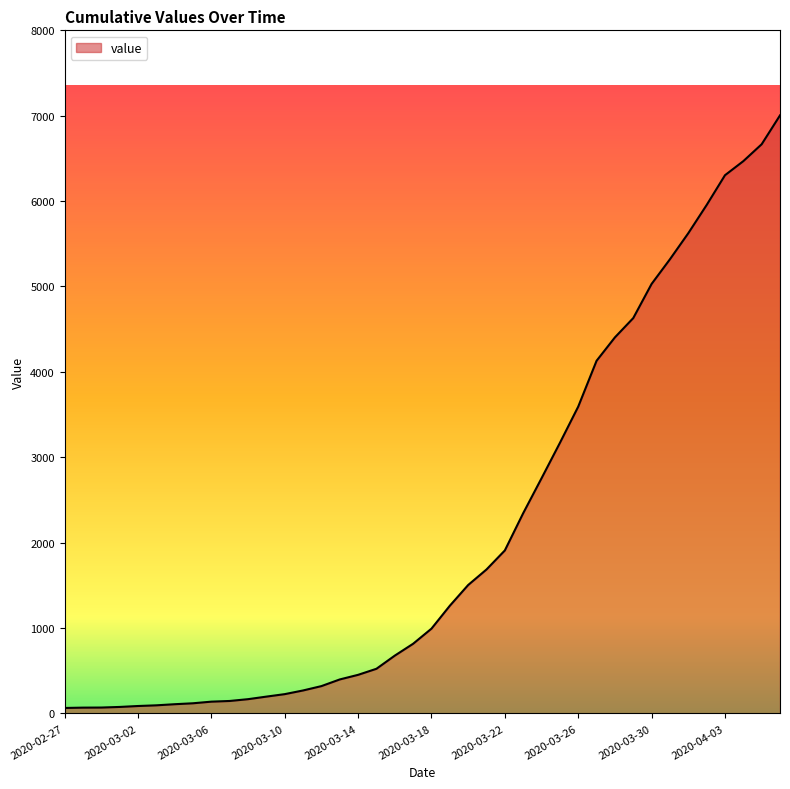

What is the difference between the maximum and minimum values?

6940